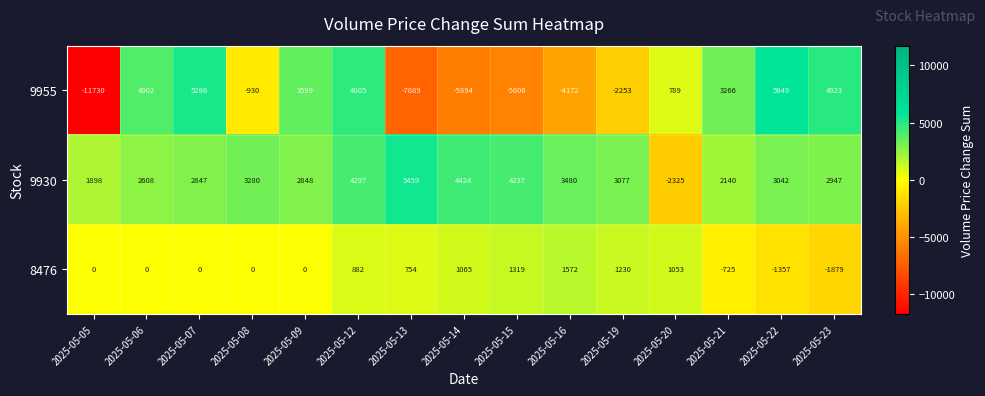

How many series are shown in this chart?

3